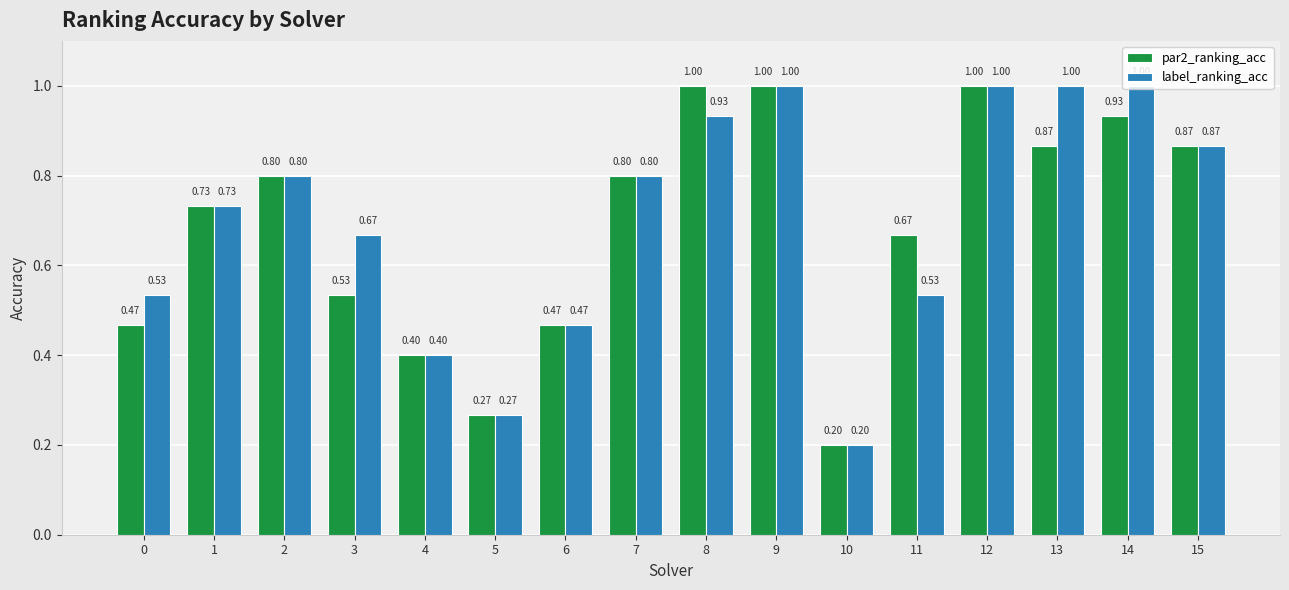

What is the spread (max minus min) of values at 3?

0.1